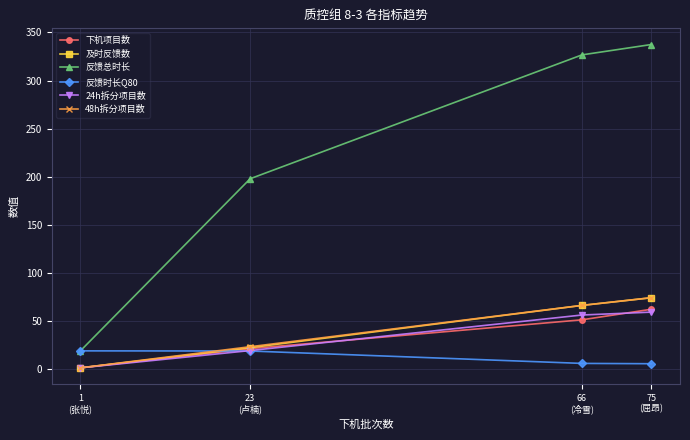

What is the value of the 48h拆分项目数 point at the 4th from the left?

74.0